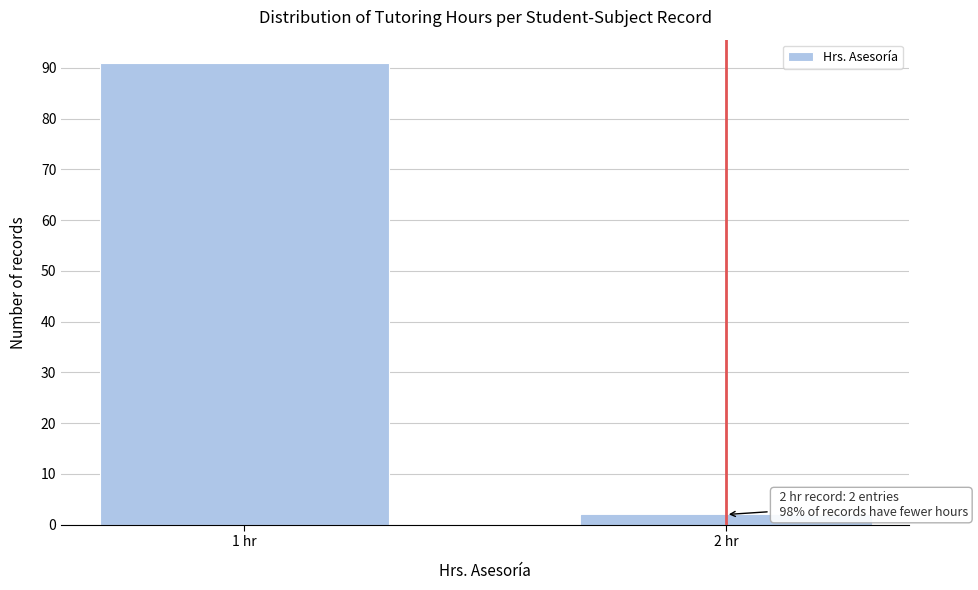

Reading left to right, transcribe all the data shown in this chart.

1 hr=91	2 hr=2